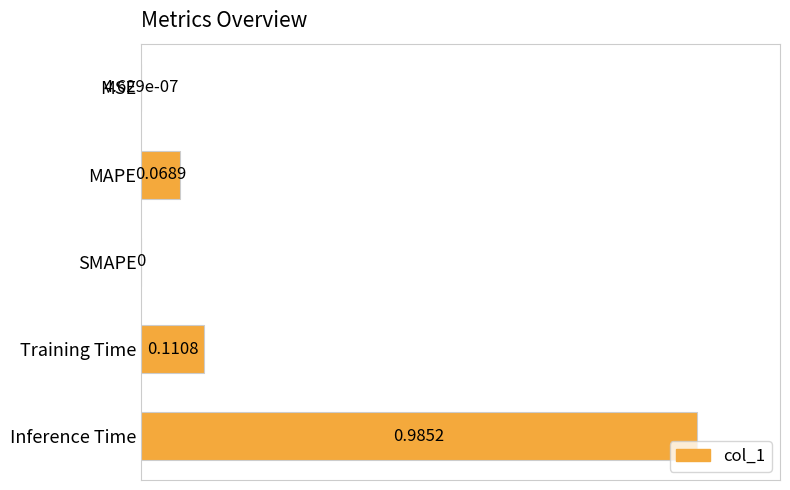

What is the sum of all values?

1.2